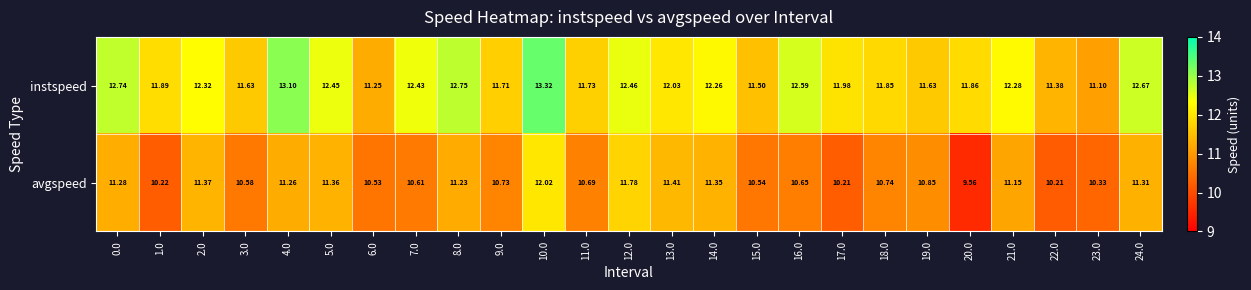

Is the value of instspeed at 21.0 greater than the value of avgspeed at 9.0?

Yes